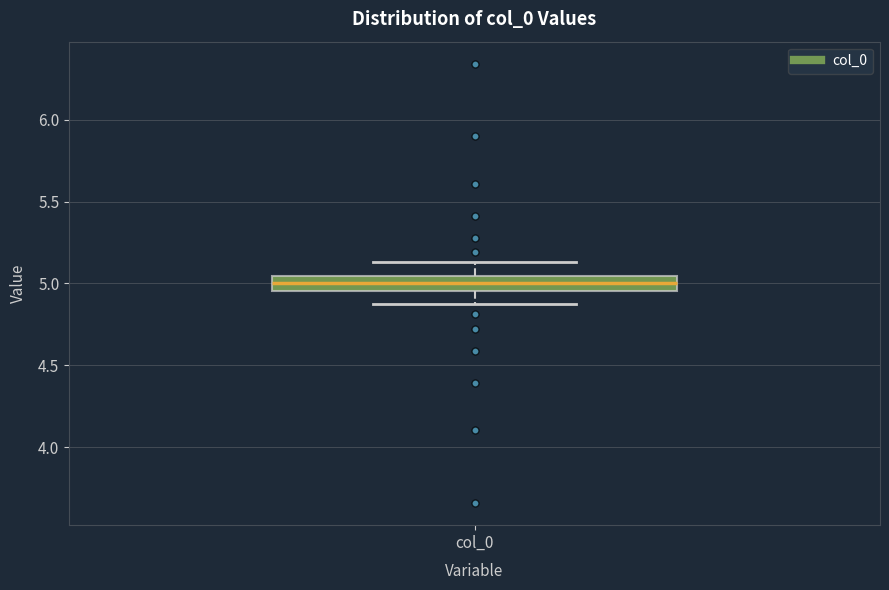

Where is the upper edge of the box for col_0 on the y-axis? The values are not printed on the chart, so give them approximately, as read against the axis.

5.05